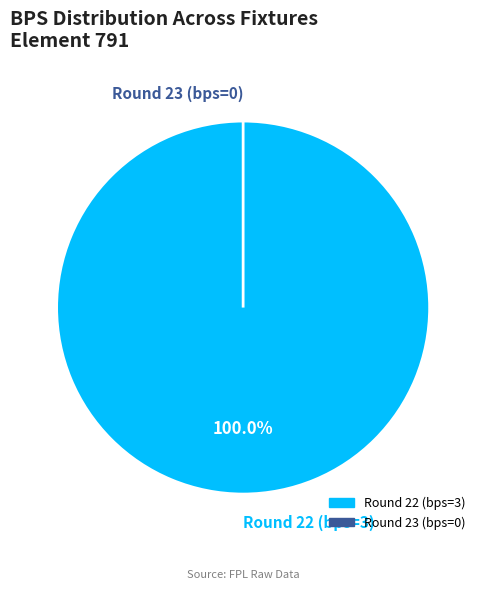

Count the number of slices in the pie.

2